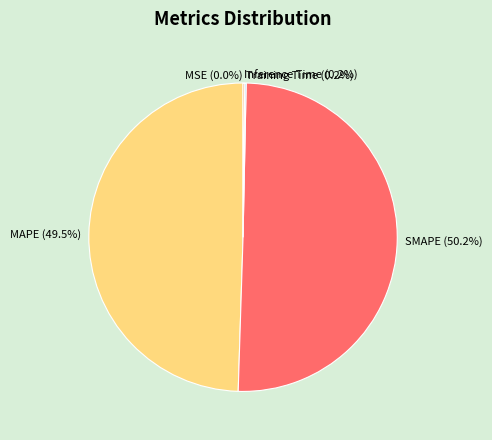

Which slice represents more than half of the pie?

SMAPE